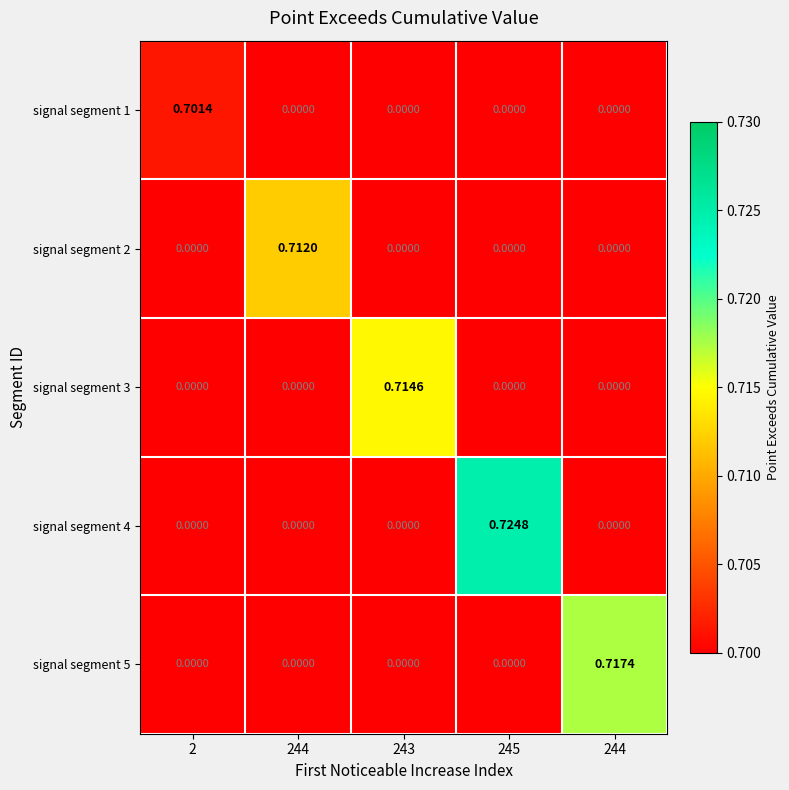

What is the greatest value displayed?

0.7